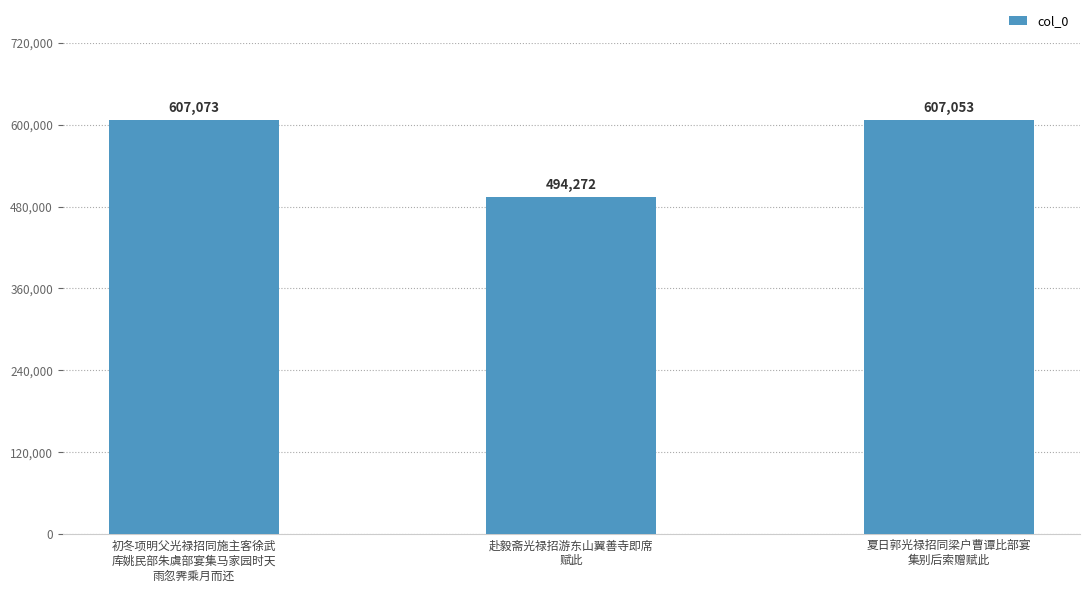

What position from the right is 赴毅斋光禄招游东山翼善寺即席
赋此?

2